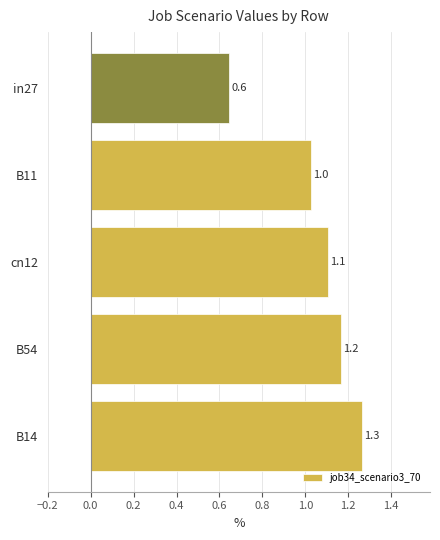

The chart shows a value of 1.5 at B11. True or false?

False